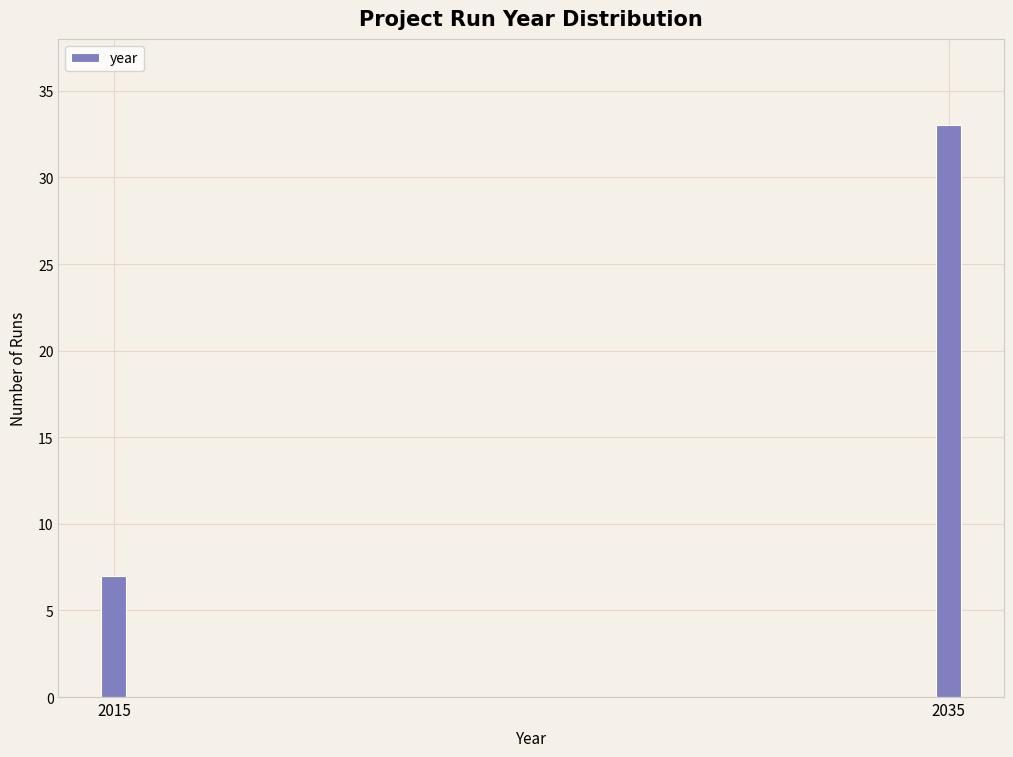

Reading right to left, transcribe all the data shown in this chart.

33	7